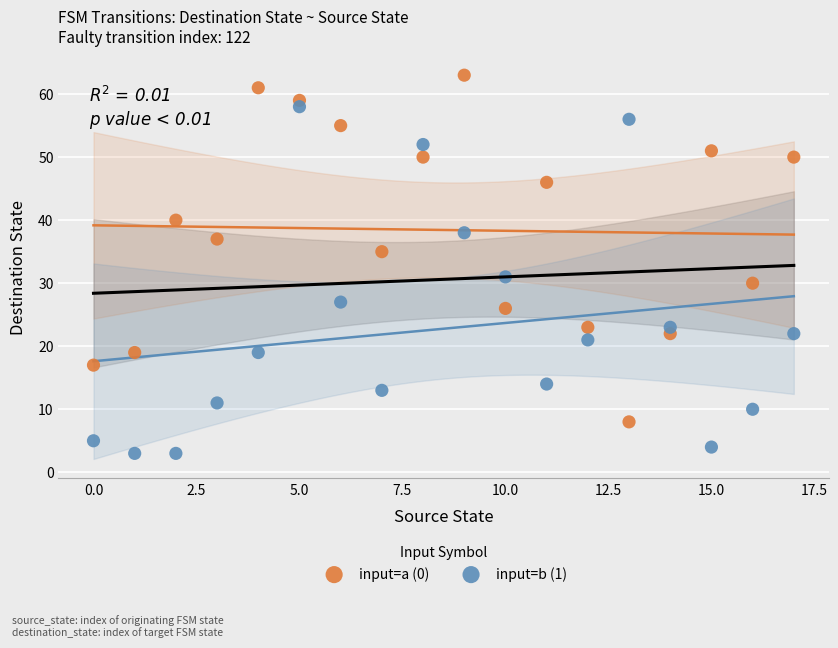

What are all the series names shown in the legend?

input=a (0), input=b (1)